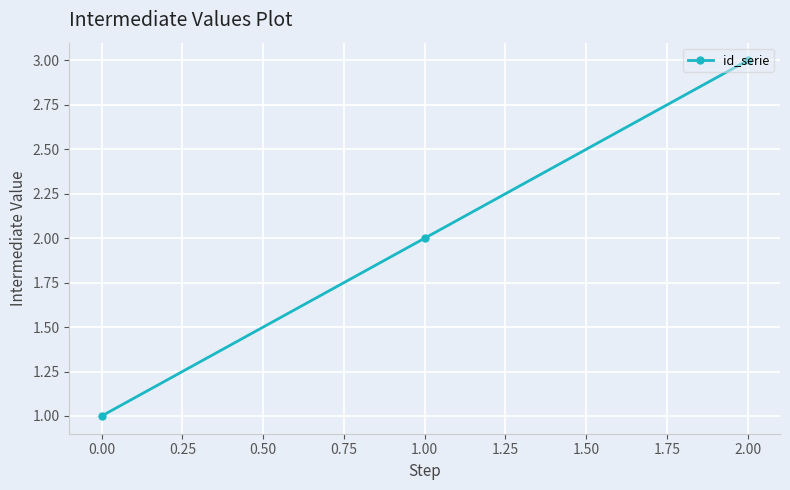

Is it true that the value at 0.00 is 0?

False